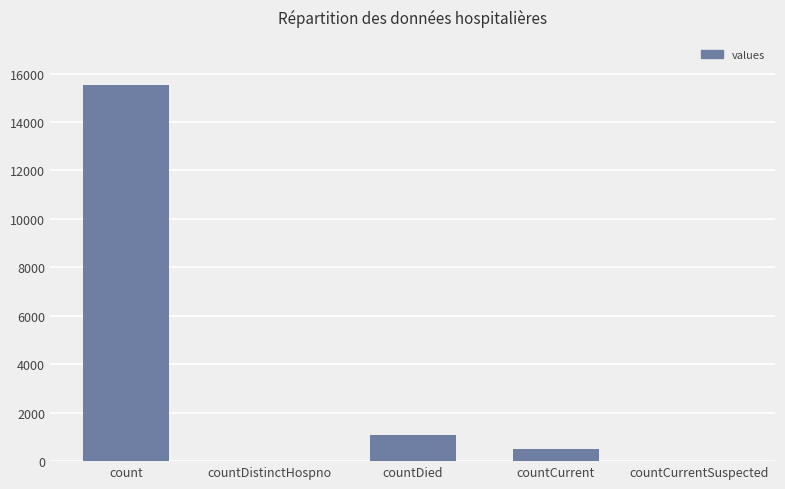

How many series are shown in this chart?

1